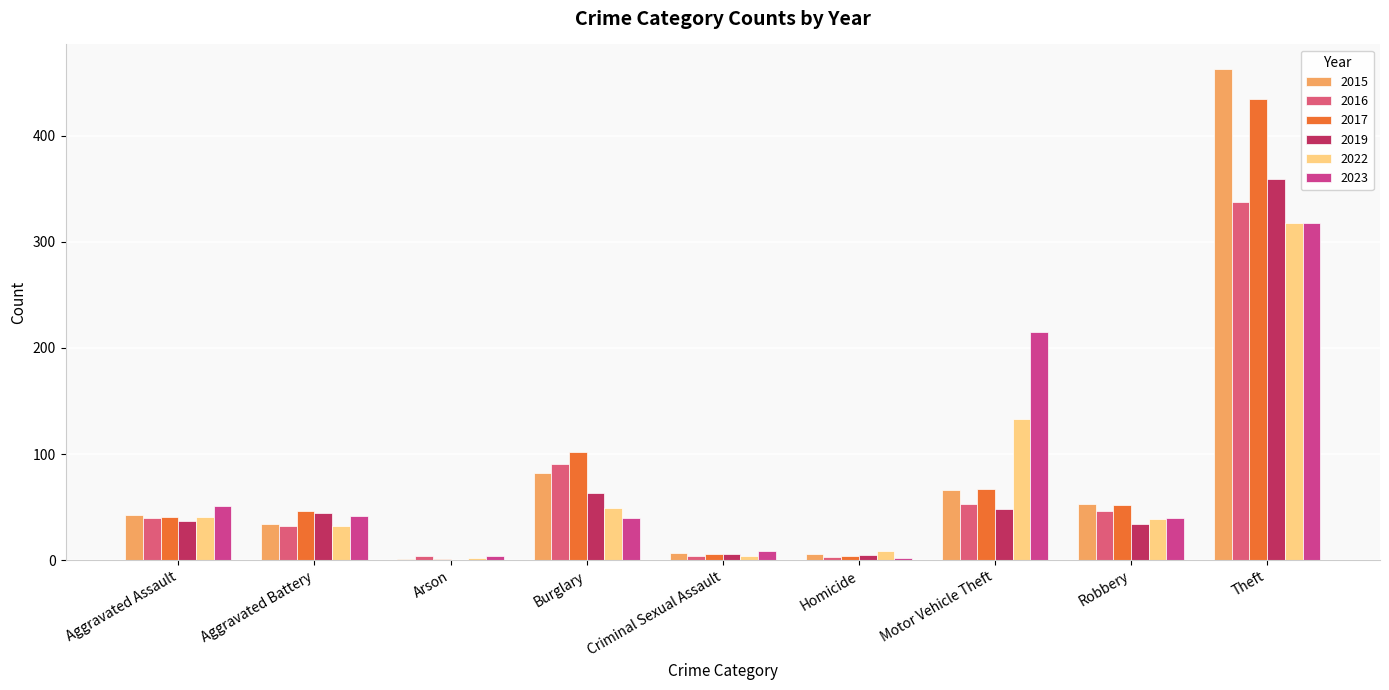

Which series has the widest spread of values?

2015